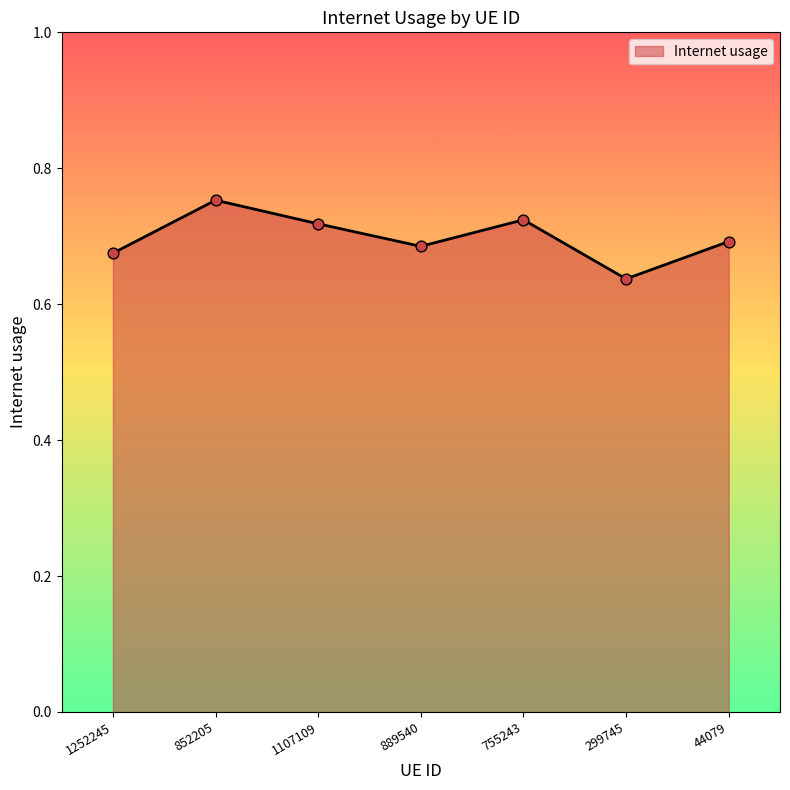

Between 1107109 and 889540, which is larger?

1107109